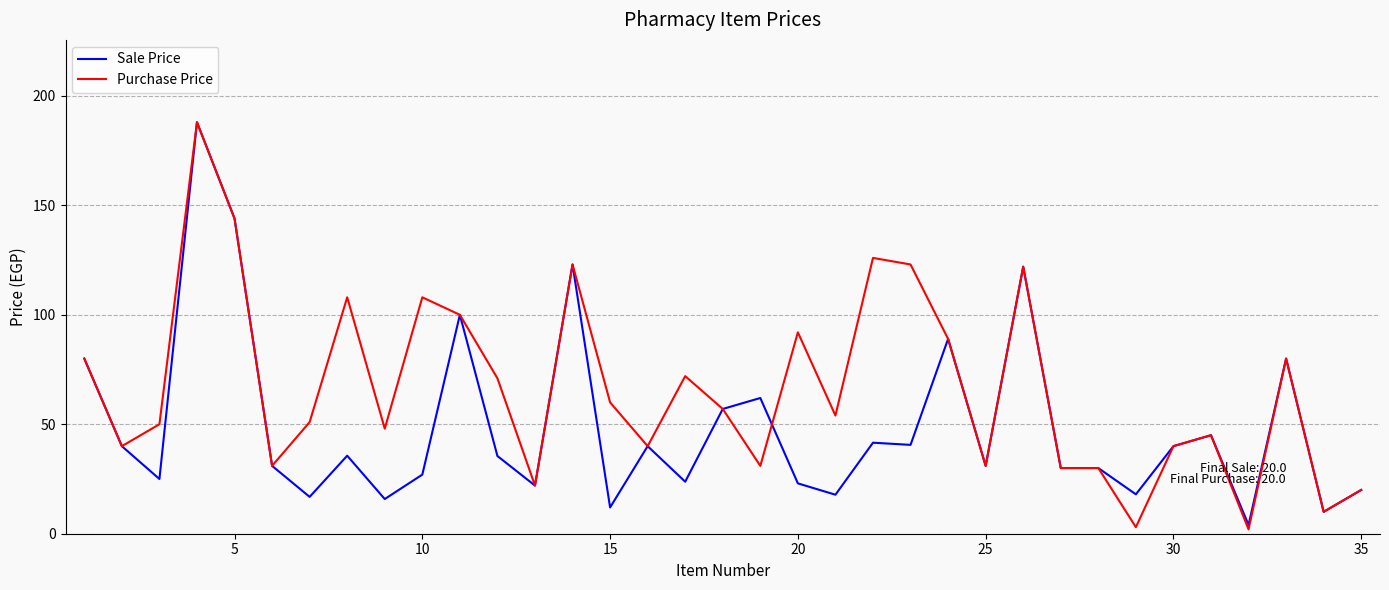

Which series has the widest spread of values?

Purchase Price